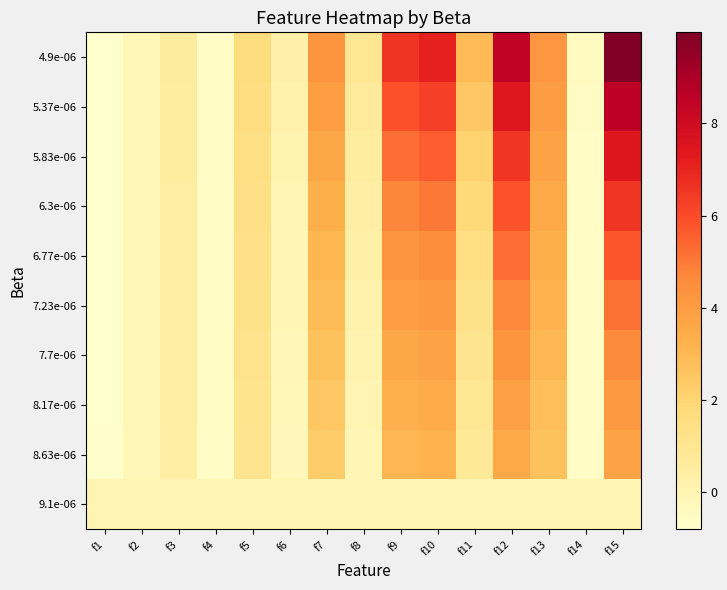

At which category does the chart reach its minimum across all series?

f1